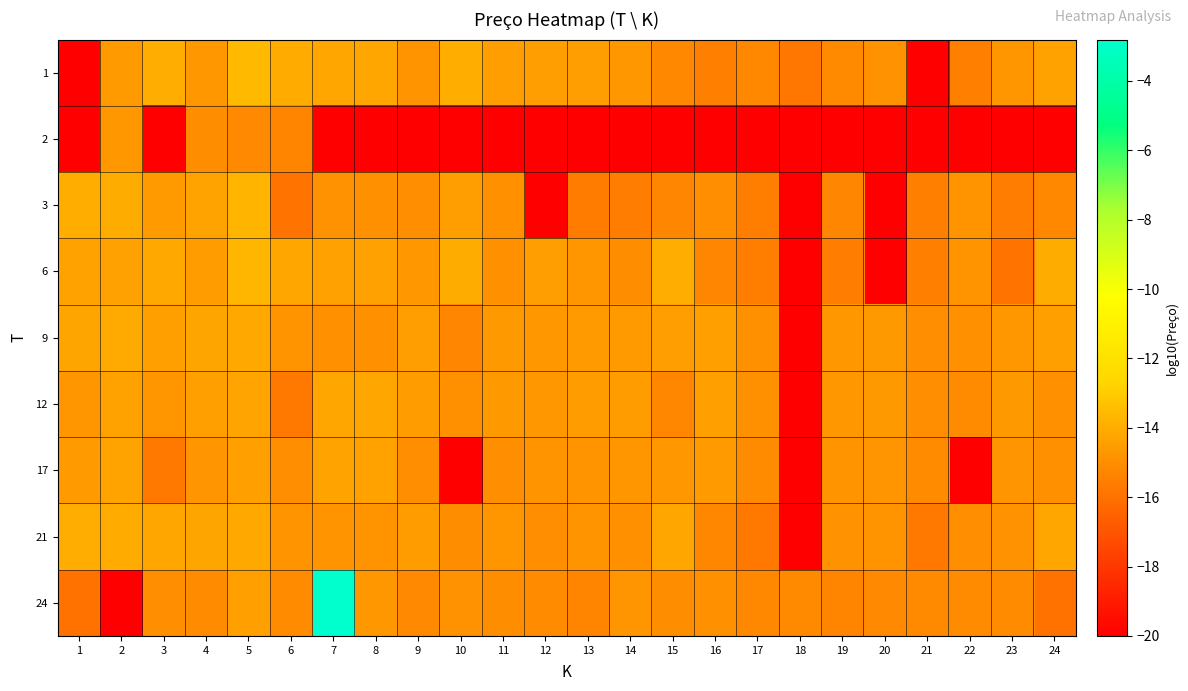

How many series are shown in this chart?

9